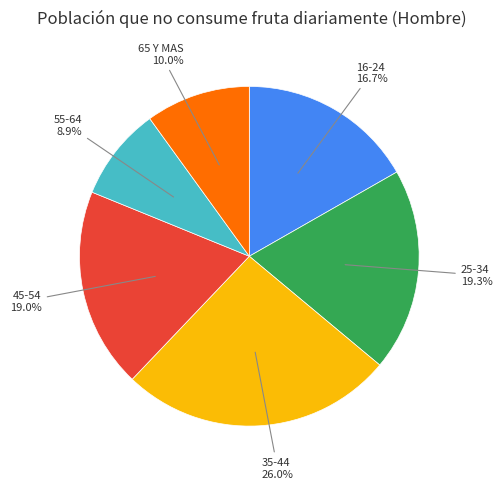

Which slice is the largest?

35-44